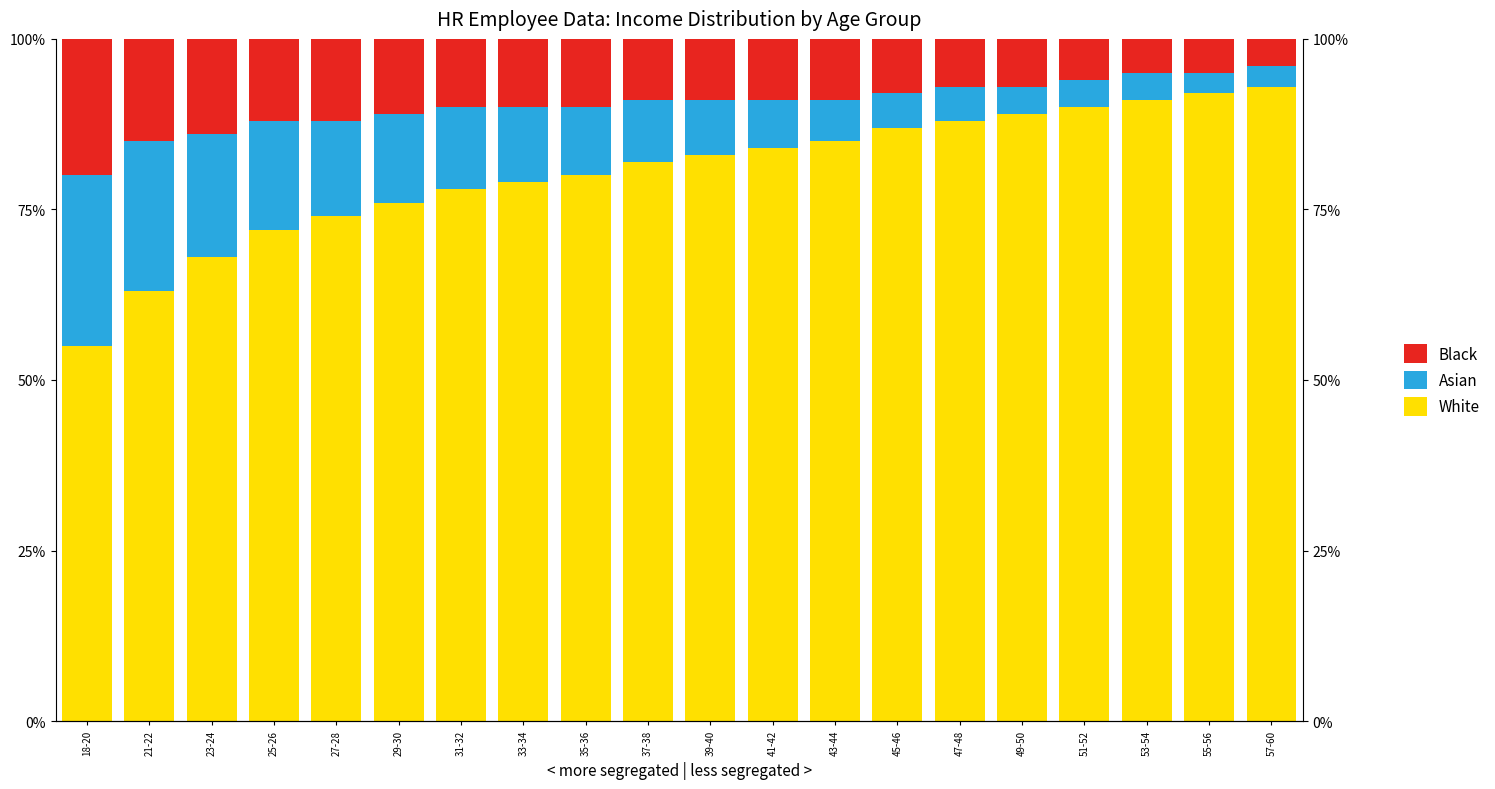

What is the label of the 6th bar from the right?

47-48